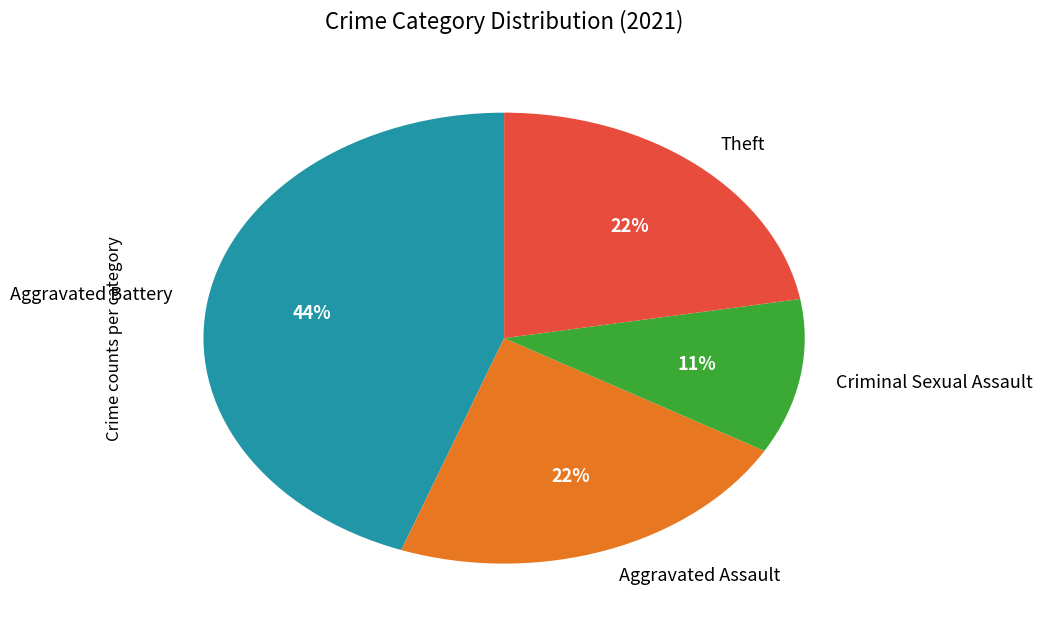

Is there any slice that represents more than half of the pie?

No